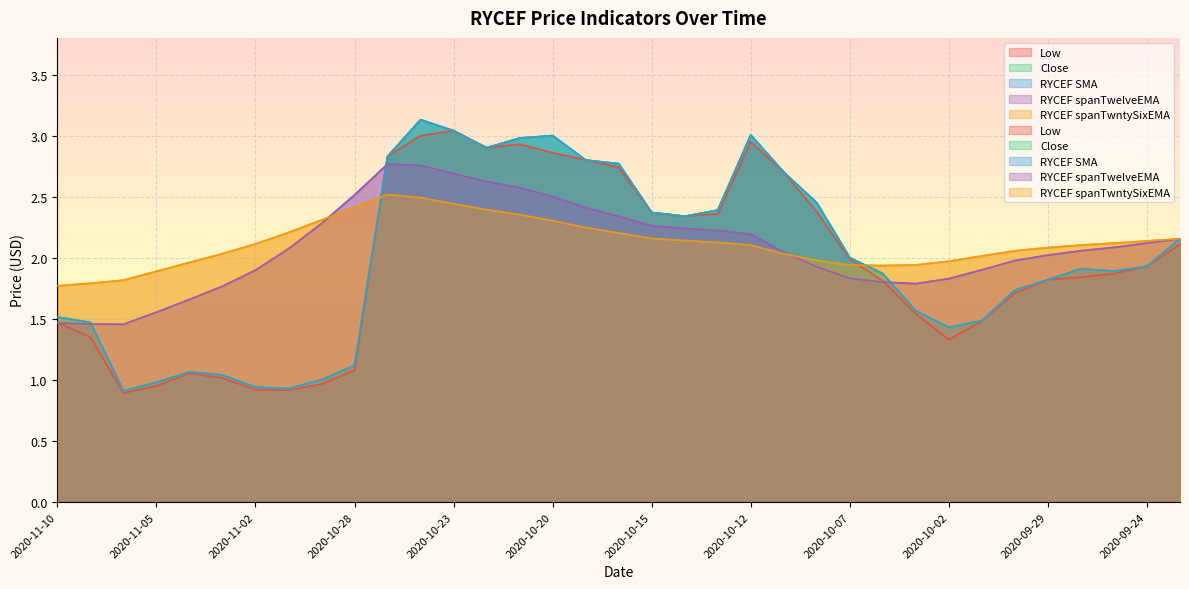

The Low series shows 2.9 at 2020-10-20. True or false?

True